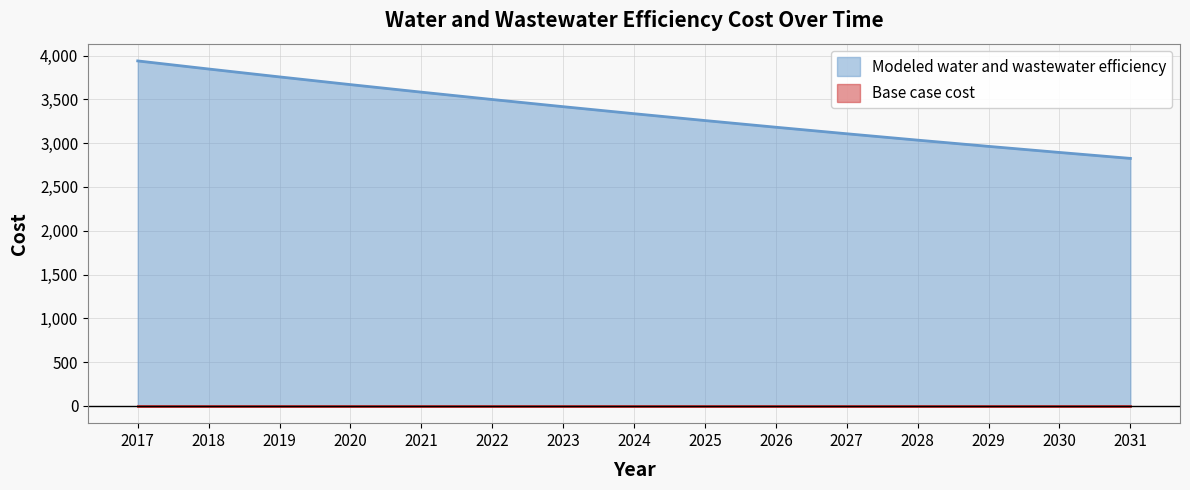

At which category does the chart reach its minimum across all series?

2031